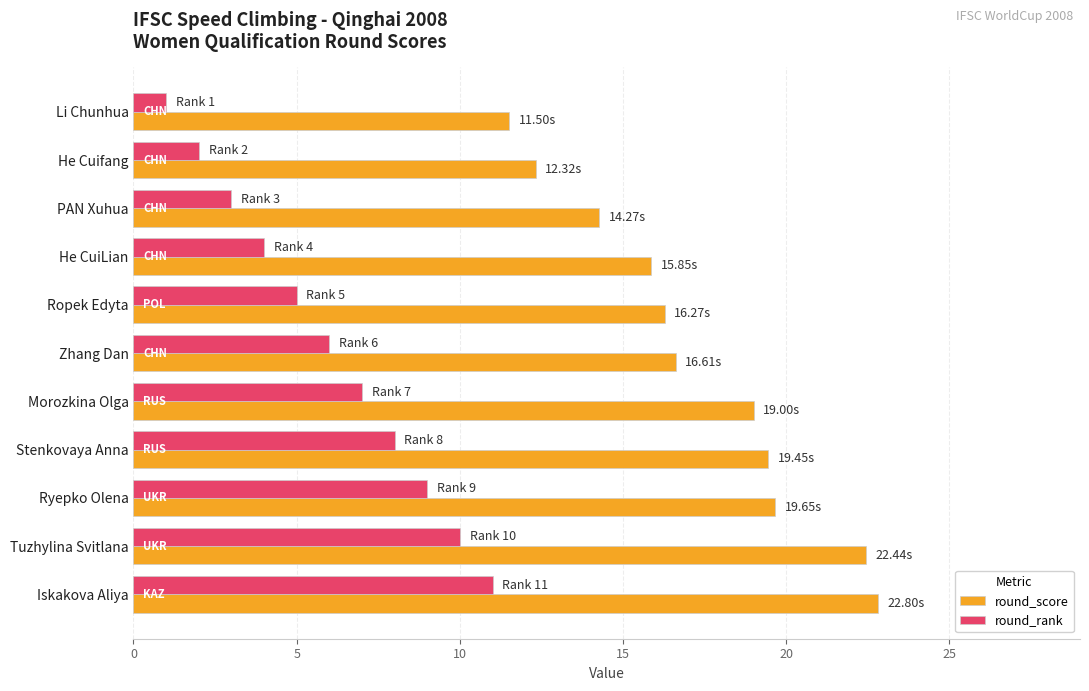

Which series has the largest range (max minus min)?

round_score